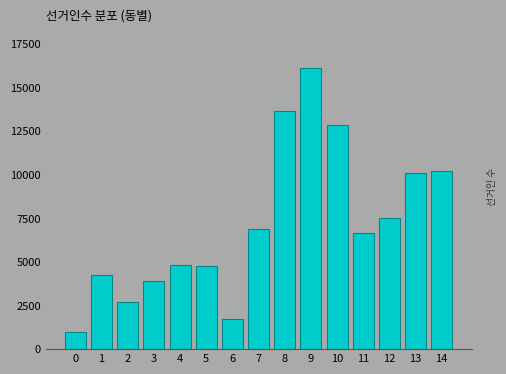

What is the maximum value shown in the chart?

16155